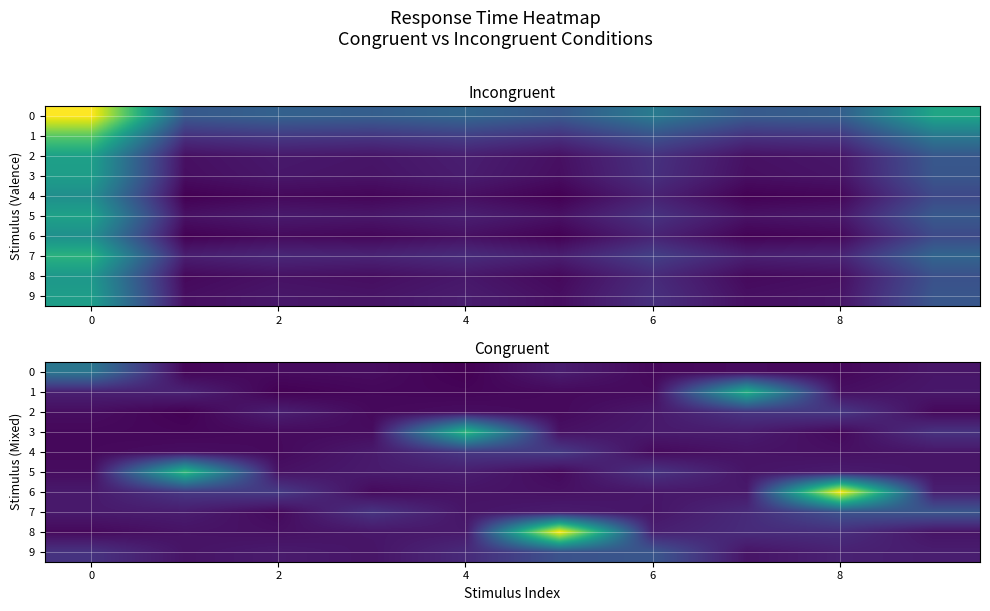

Rank the series by their maximum value, from lowest to highest.

2, 4, 7, 9, 0, 1, 3, 5, 6, 8